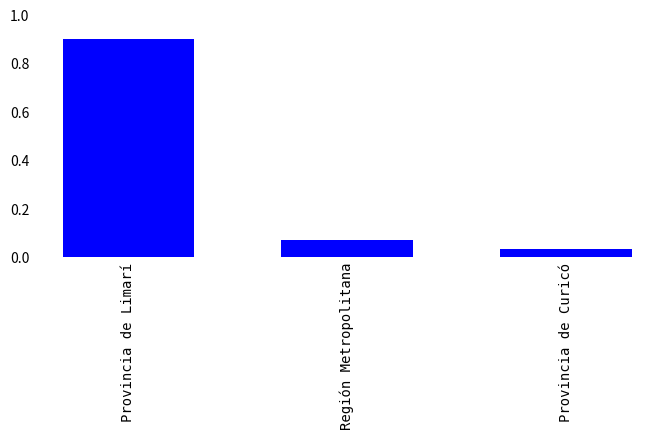

The chart shows a value of 0.3 at Provincia de Limarí. True or false?

False